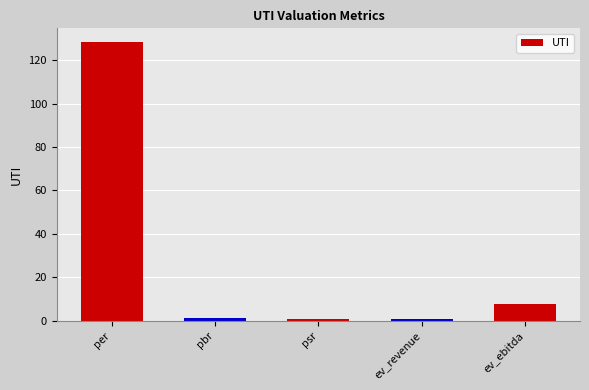

What is the label of the 3rd bar from the right?

psr